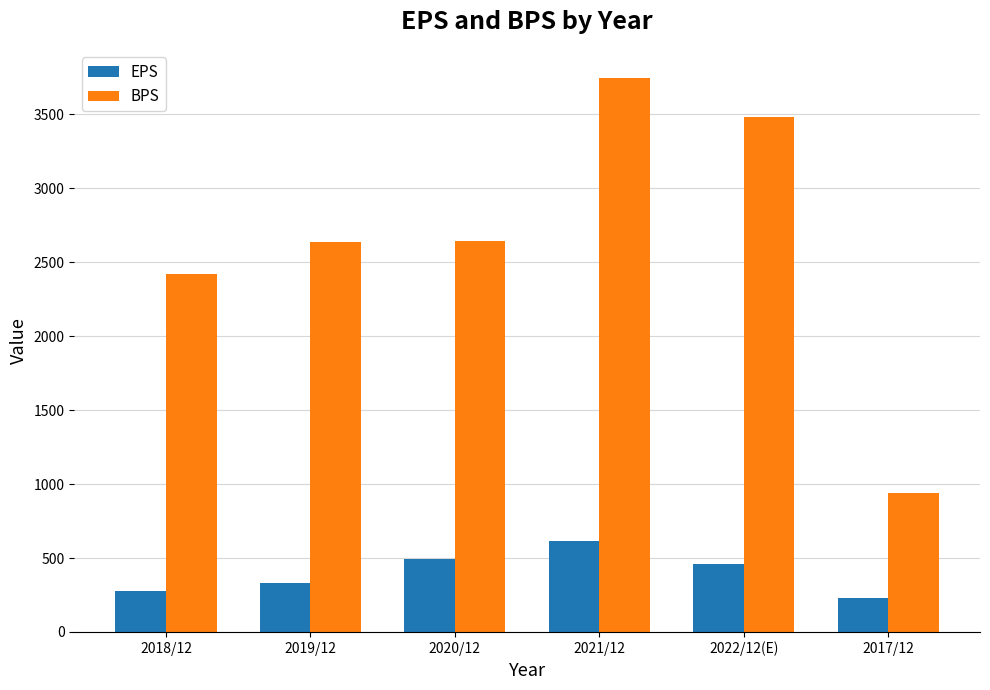

How many distinct data groups are displayed?

2